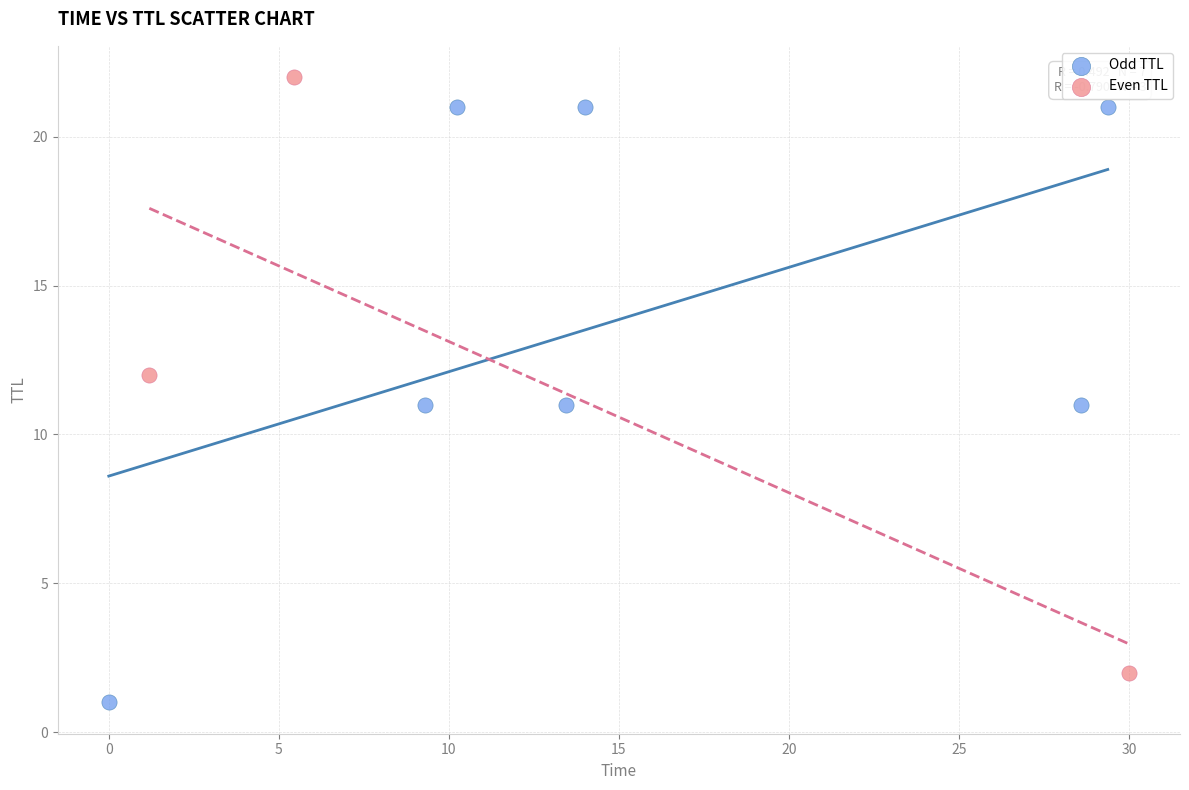

Which series reaches the maximum Y coordinate?

Even TTL